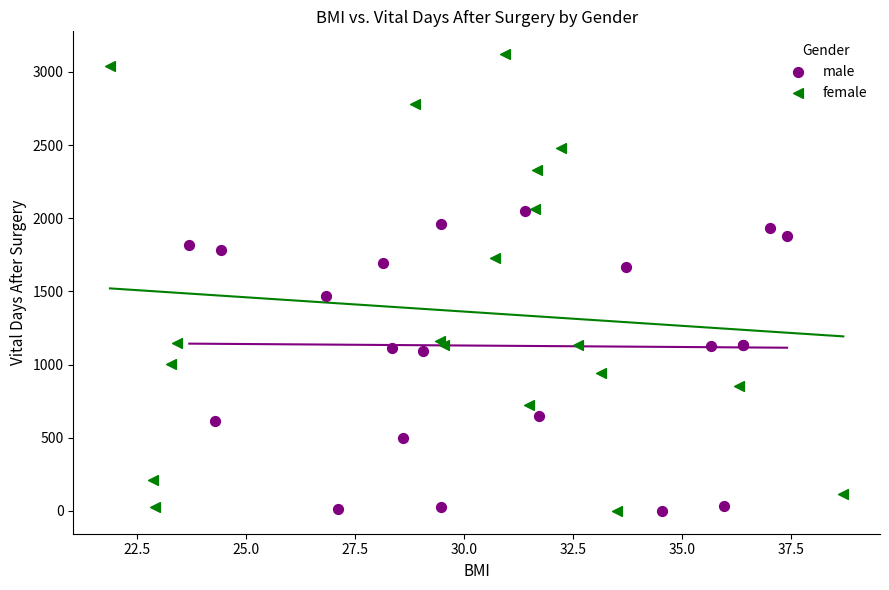

Which series has the widest spread of Y values?

female